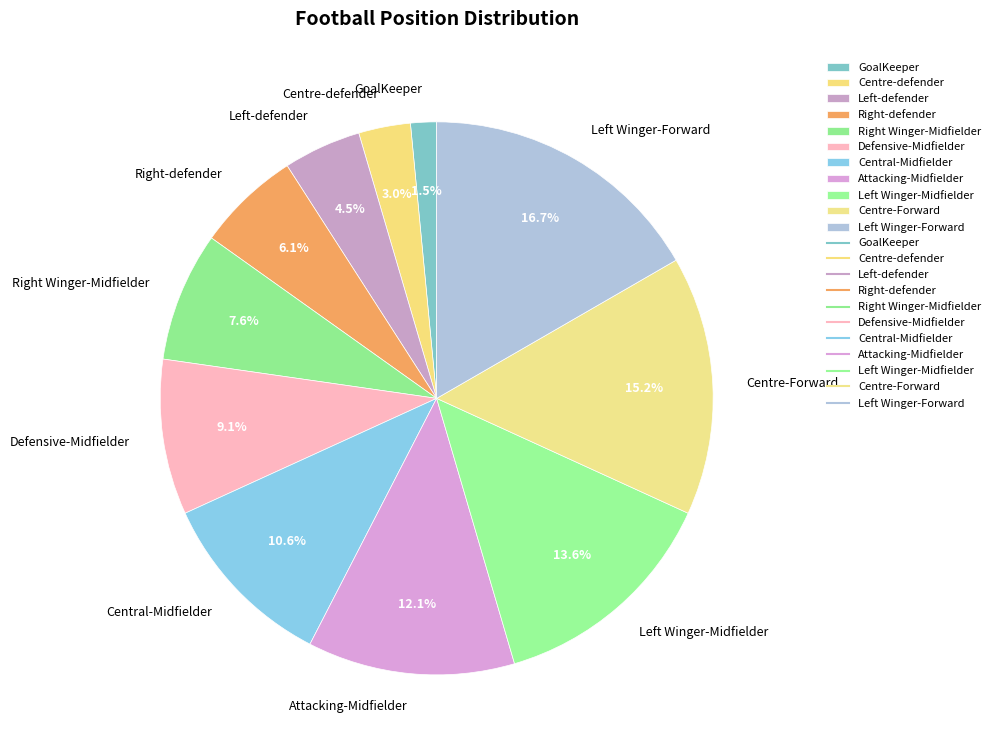

Which slice is the largest?

Left Winger-Forward